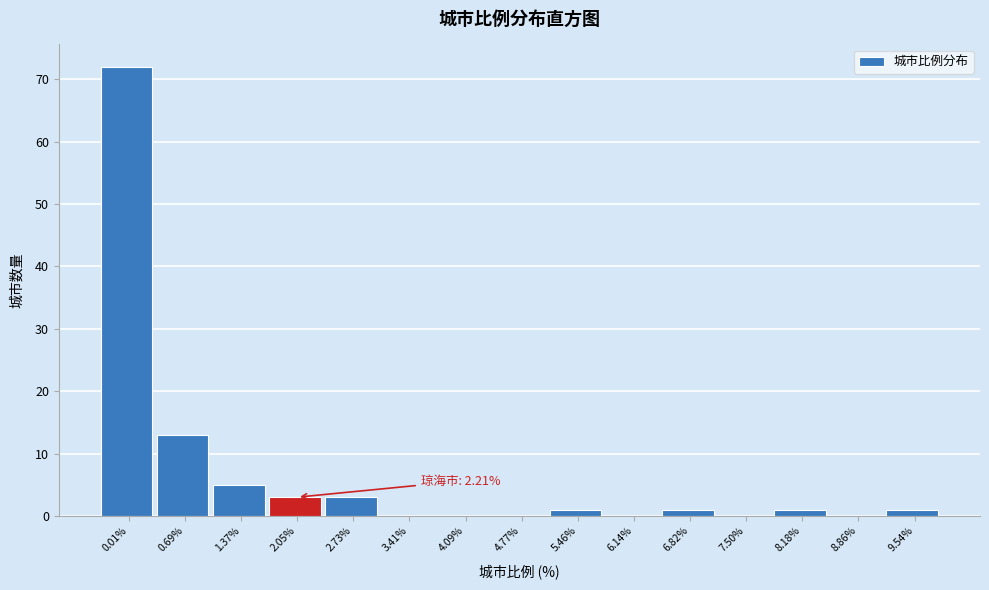

Reading left to right, extract all data points from this chart.

0.01%=72	0.69%=13	1.37%=5	2.05%=3	2.73%=3	3.41%=0	4.09%=0	4.77%=0	5.46%=1	6.14%=0	6.82%=1	7.50%=0	8.18%=1	8.86%=0	9.54%=1